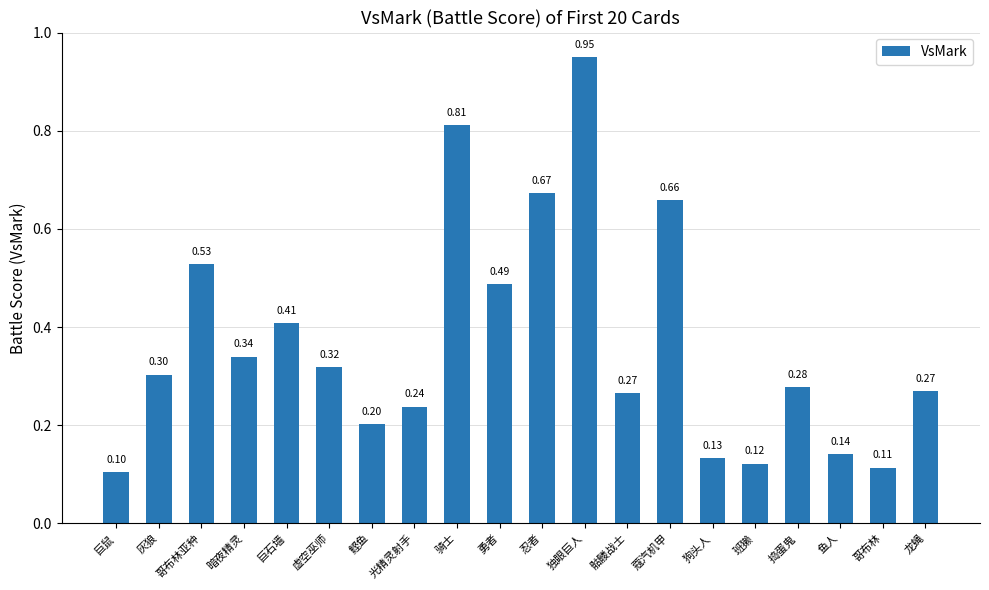

What is the label of the 8th bar from the left?

光精灵射手